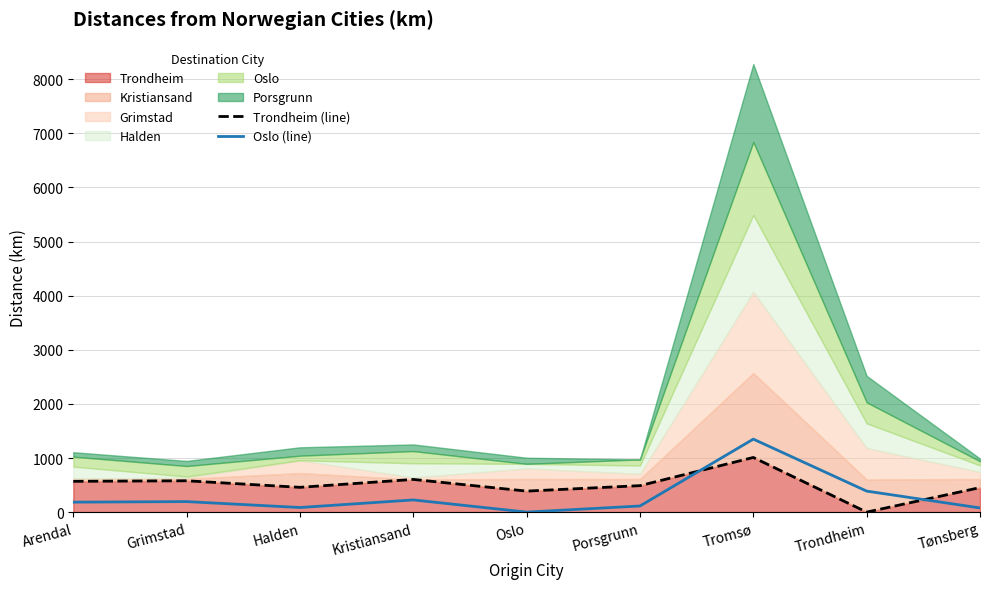

Where does the Trondheim (line) series first go above 489?

Arendal